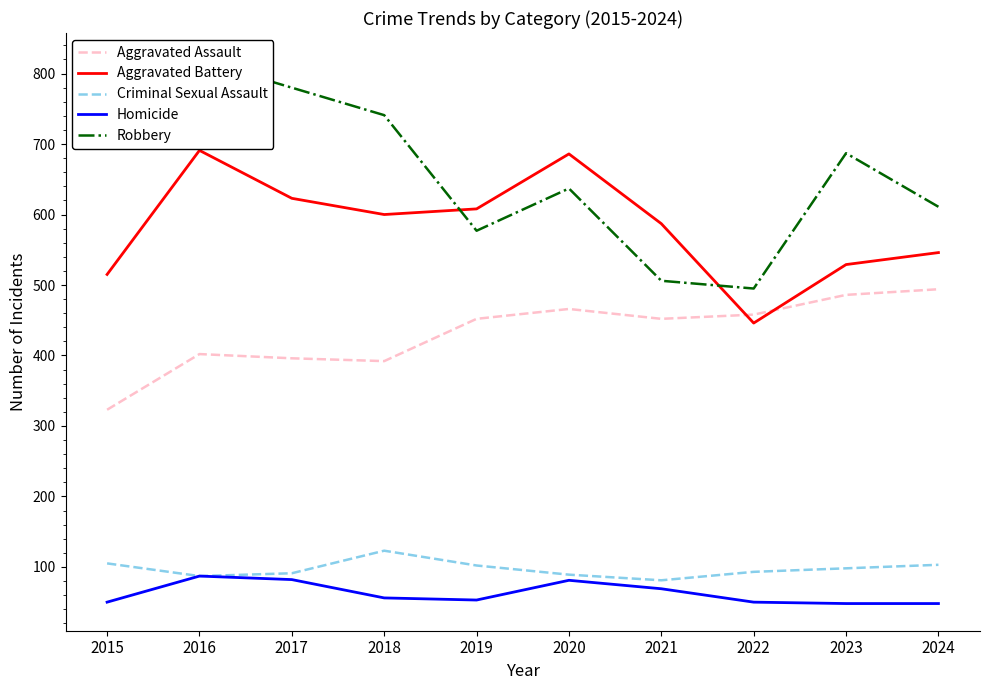

True or false: Criminal Sexual Assault and Homicide intersect in this chart.

False